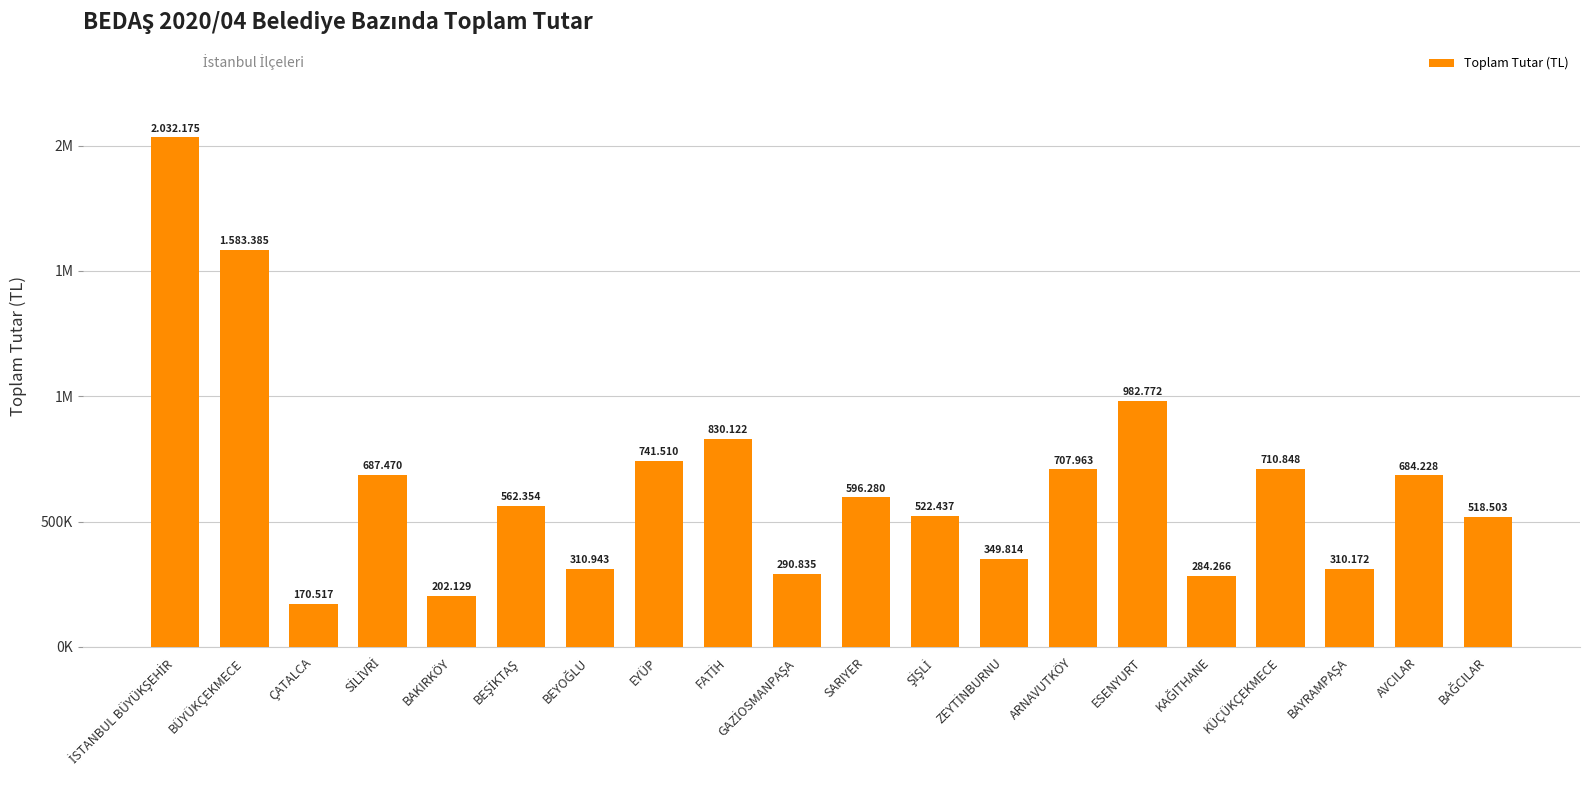

Approximately how many times larger is the value at BEŞİKTAŞ compared to BEYOĞLU?

1.8